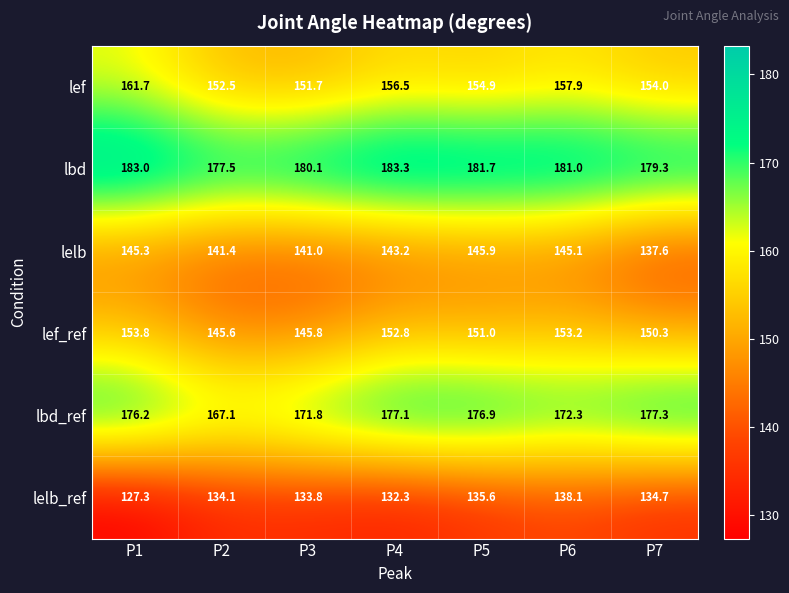

What is the sum of the lbd values at P6 and P5?

362.7